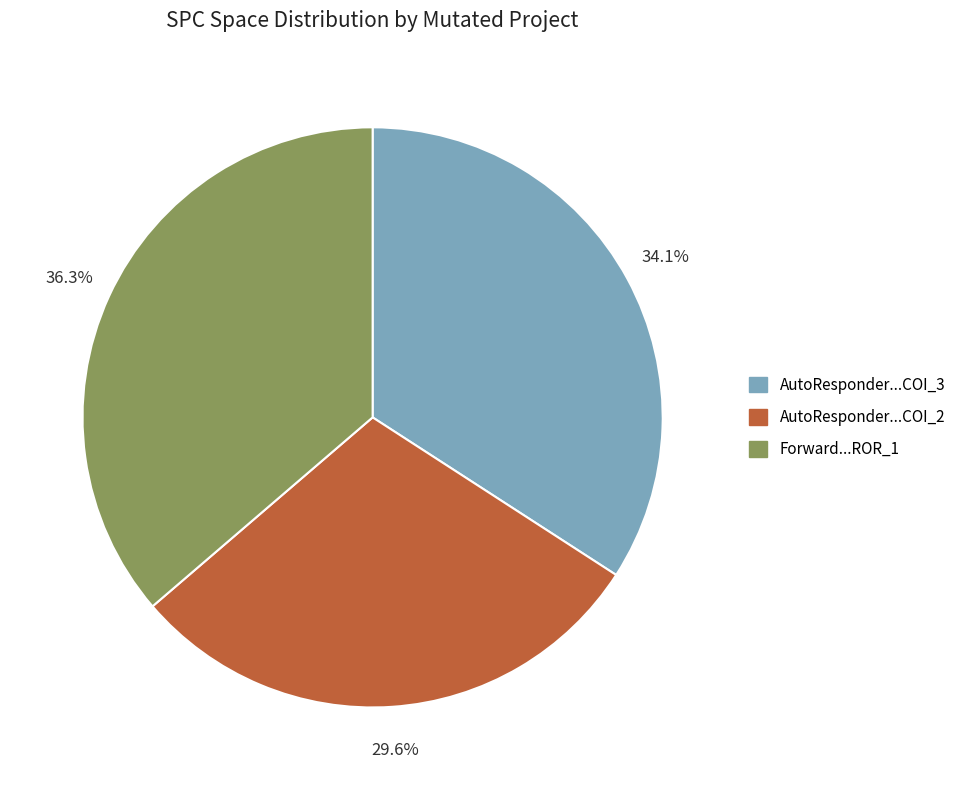

Does Forward...ROR_1 represent more than half of the total?

No